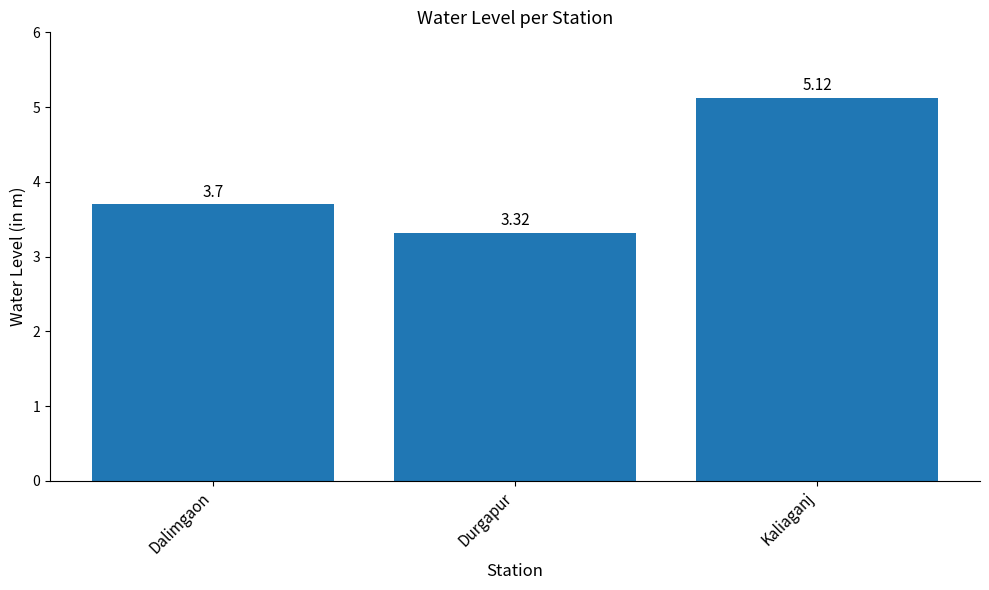

List the labels in order of value, smallest first.

Durgapur, Dalimgaon, Kaliaganj